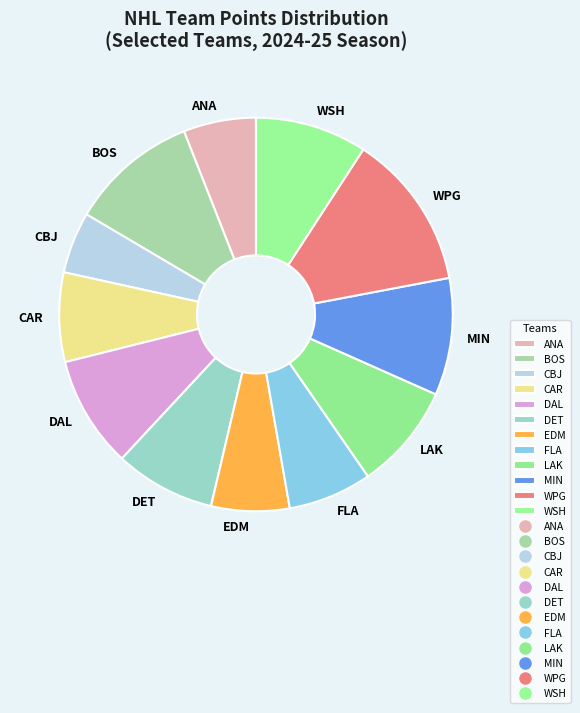

Between ANA and DAL, which is larger?

DAL